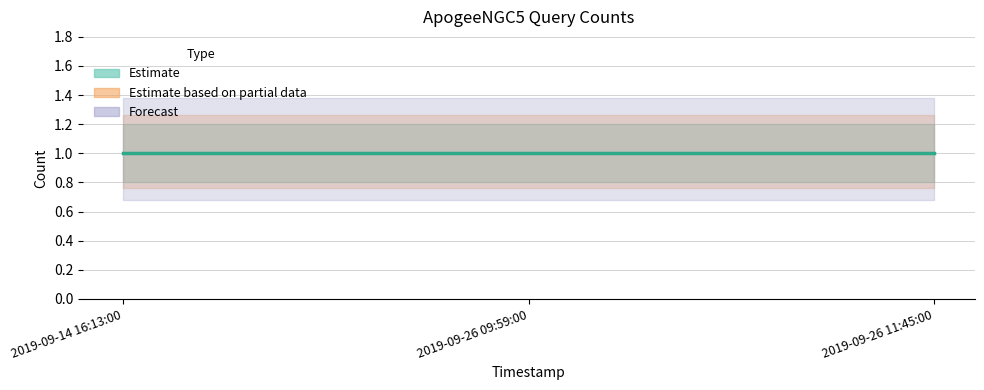

What is the maximum value shown in the chart?

1.2